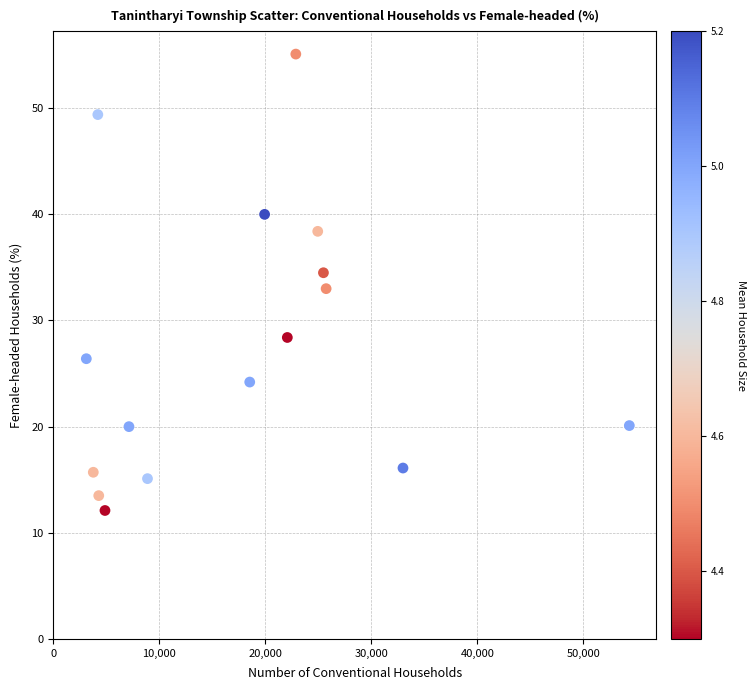

What is the range of X values (max minus min)?

51245.0